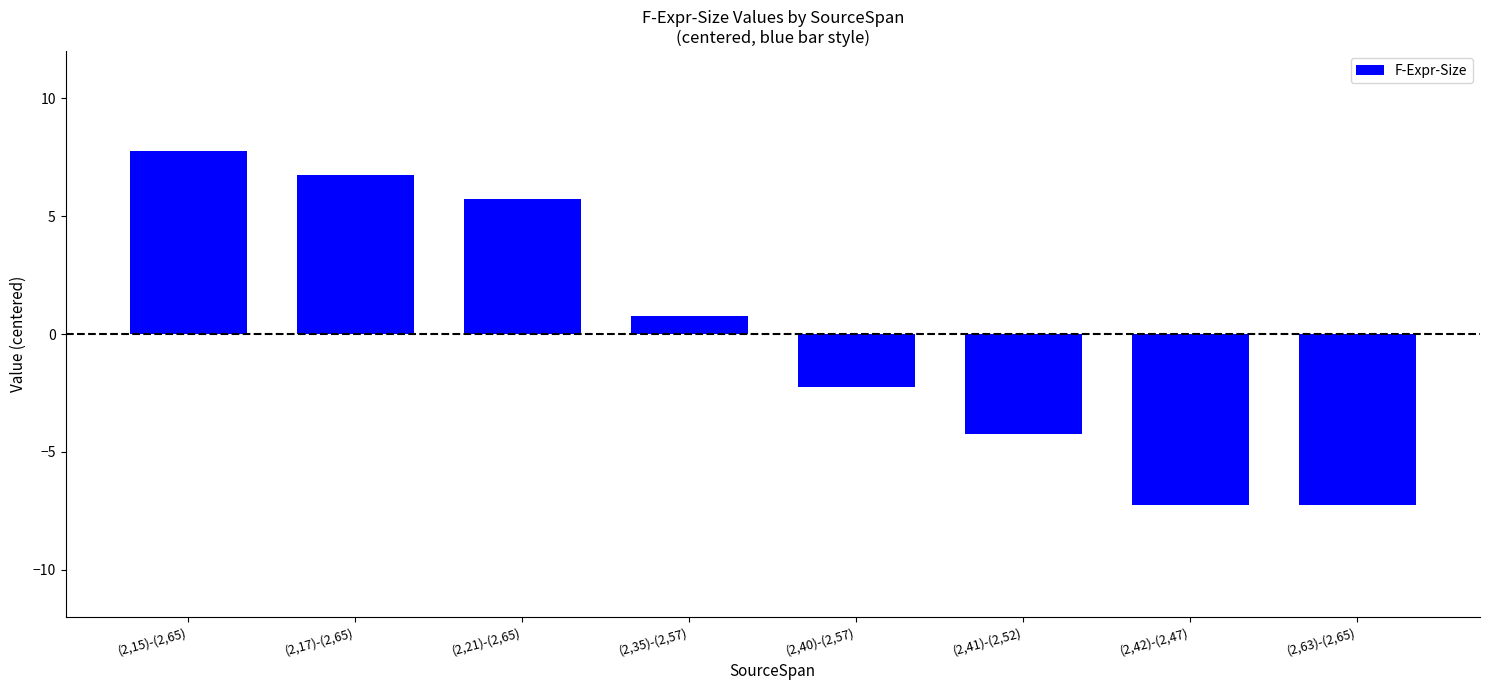

The chart shows a value of -4.2 at (2,41)-(2,52). True or false?

True